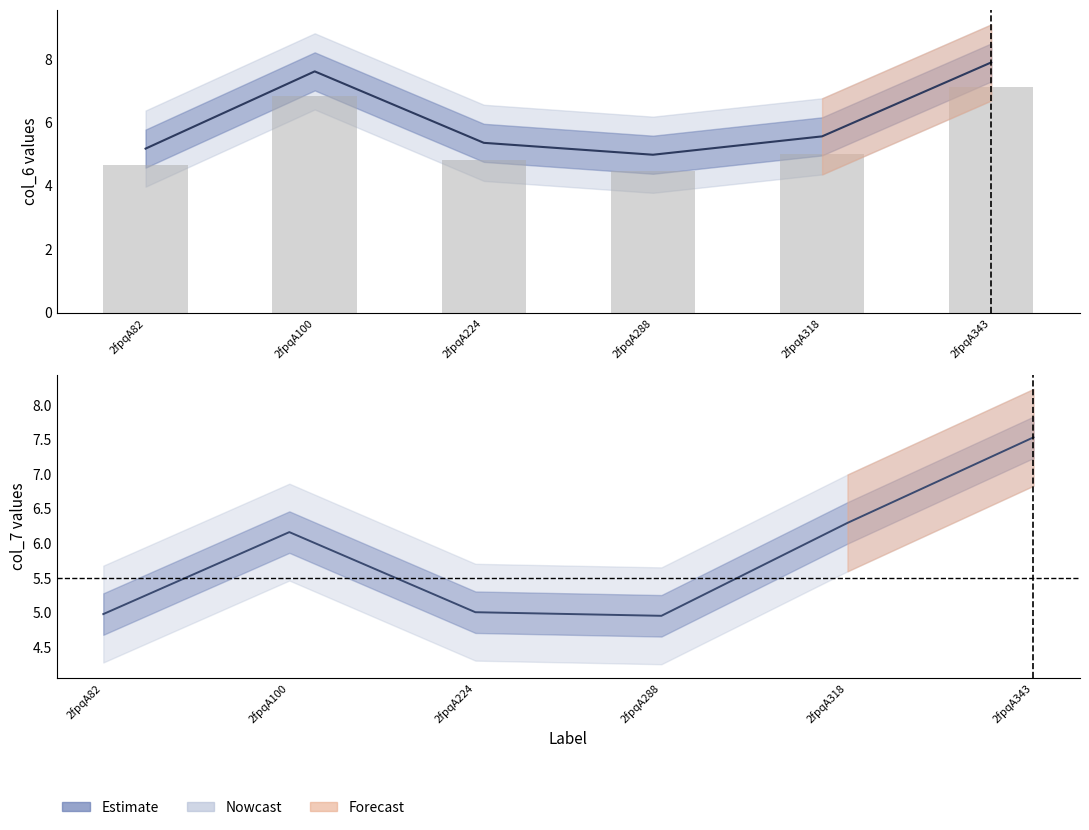

At which label does col_7 (bars) reach its minimum?

2fpqA288